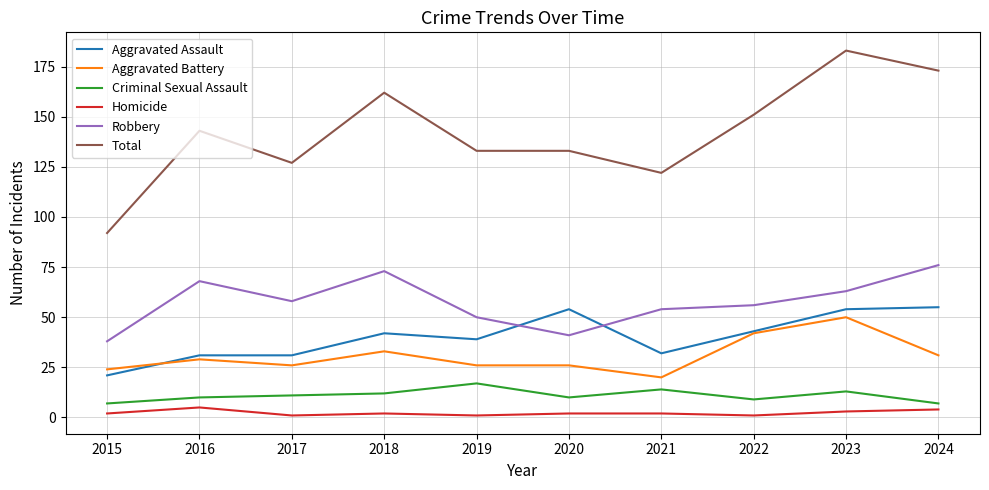

True or false: Homicide has more than 0 points higher than both neighbors.

True